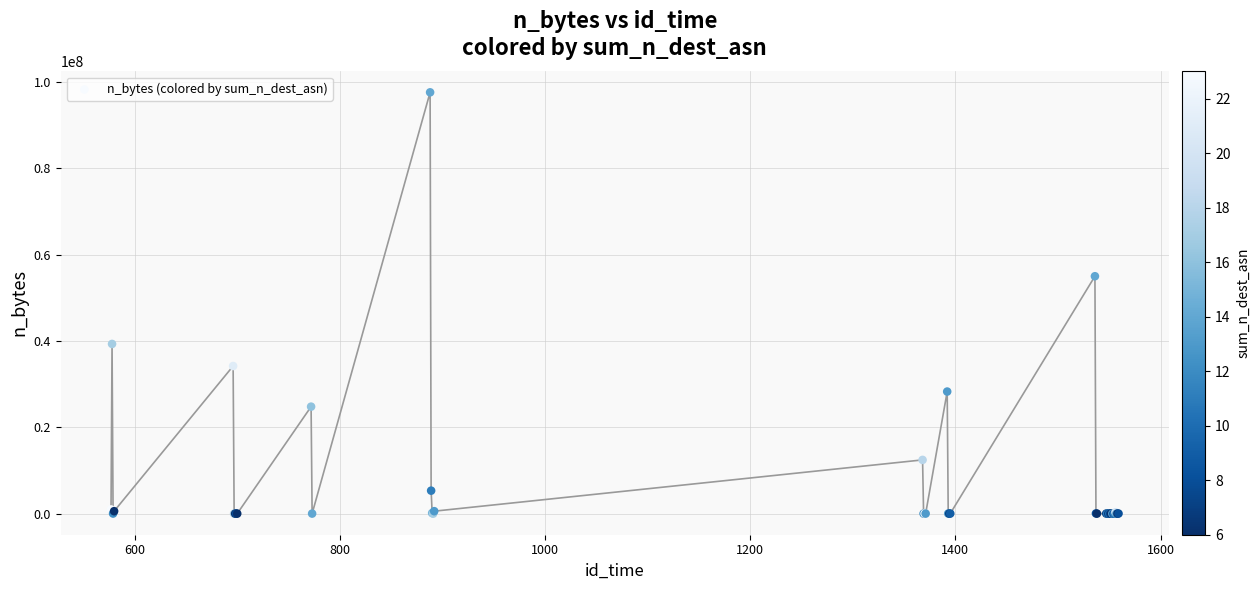

What Y value in the scatter plot is closest to 48788410?

54986624